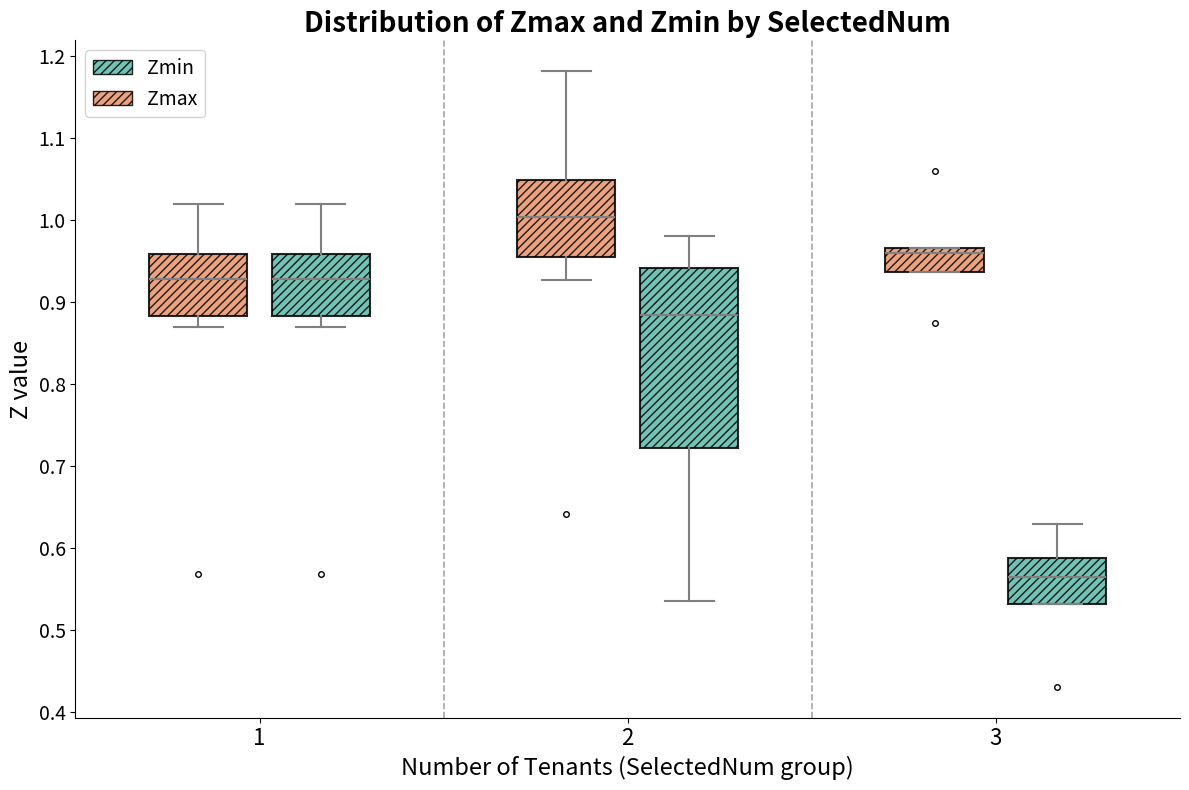

Reading left to right, read every box against the y-axis: the position of its median line, the range the box covers, and the ends of its whiskers. The values are not printed on the chart, so give them approximately, as read against the axis.

1 (Zmax): median 0.93, box 0.88 to 0.96, whiskers 0.87 to 1.02
1 (Zmin): median 0.93, box 0.88 to 0.96, whiskers 0.87 to 1.02
2 (Zmax): median 1.00, box 0.95 to 1.05, whiskers 0.93 to 1.18
2 (Zmin): median 0.88, box 0.72 to 0.94, whiskers 0.53 to 0.98
3 (Zmax): median 0.96, box 0.94 to 0.97, whiskers 0.94 to 0.97
3 (Zmin): median 0.56, box 0.53 to 0.59, whiskers 0.53 to 0.63